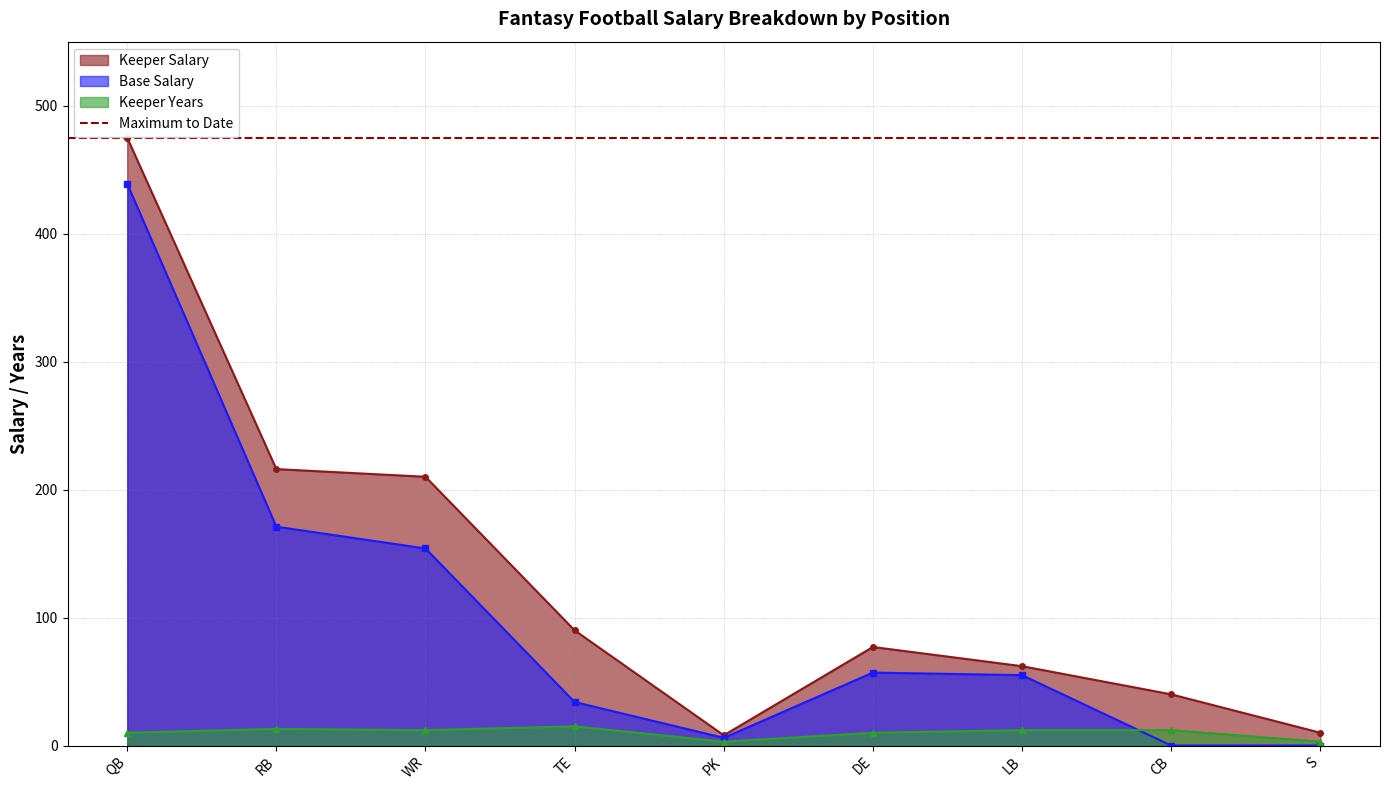

What is the sum of the Keeper Years values at CB and S?

15